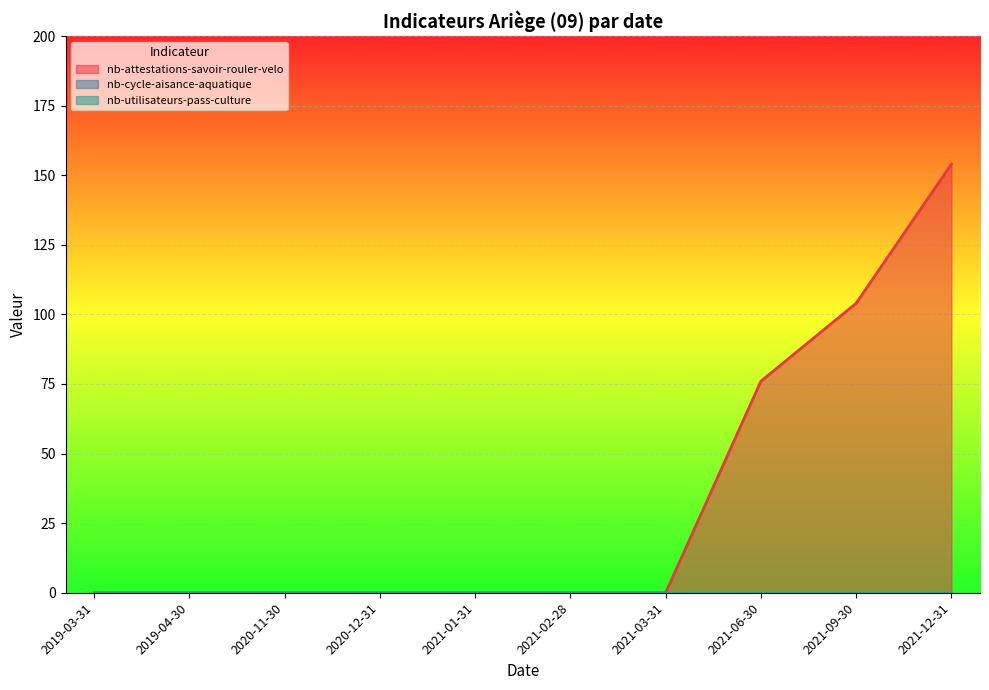

What is the label of the 7th point from the right?

2020-12-31